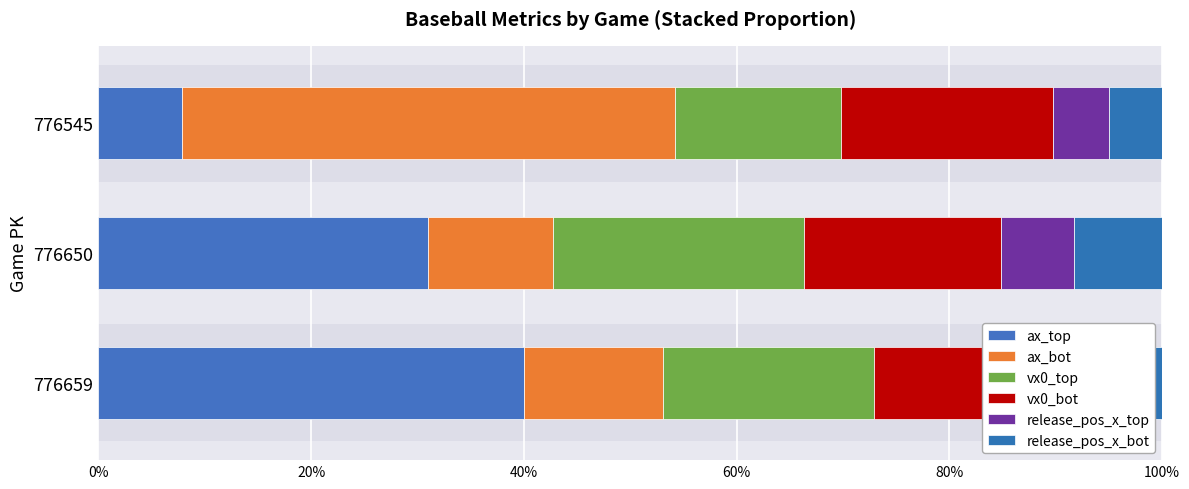

Count the ax_top values in the range 0 to 1.

3